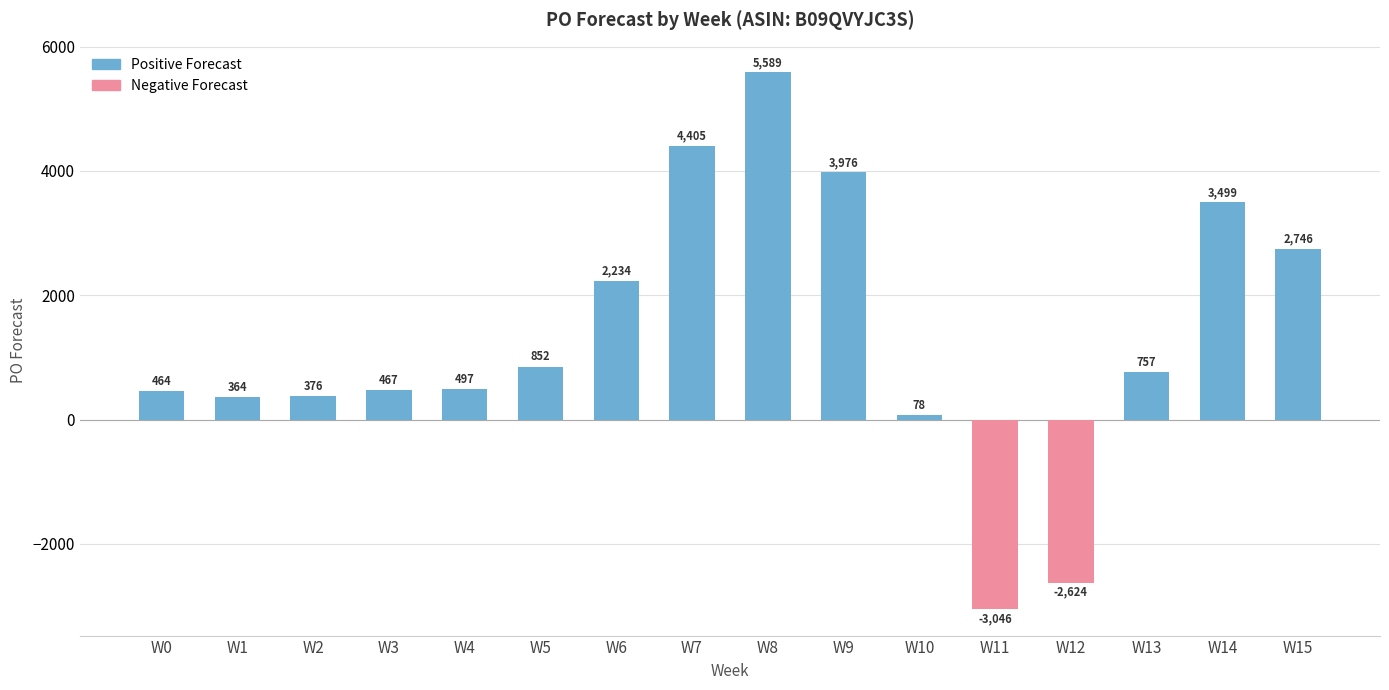

How many negative values does the Negative Forecast series have?

2